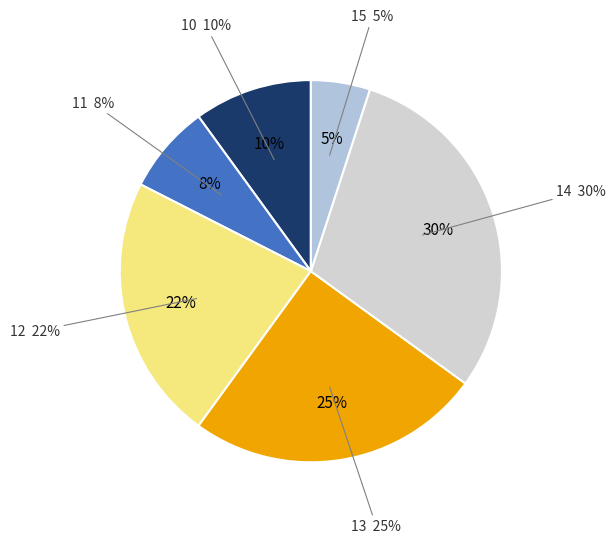

Does 10 account for over 50% of the chart?

No